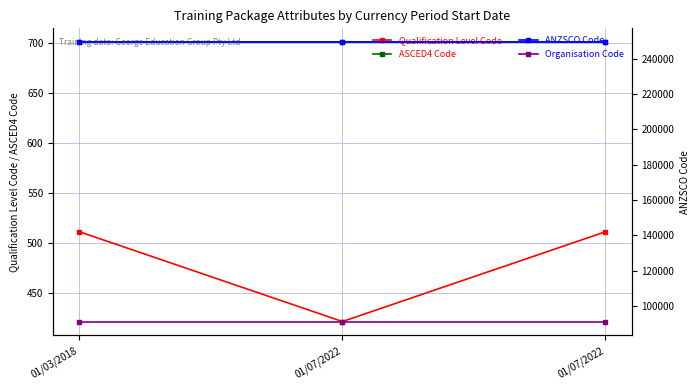

True or false: Qualification Level Code has a value of 757 at 01/07/2022.

False